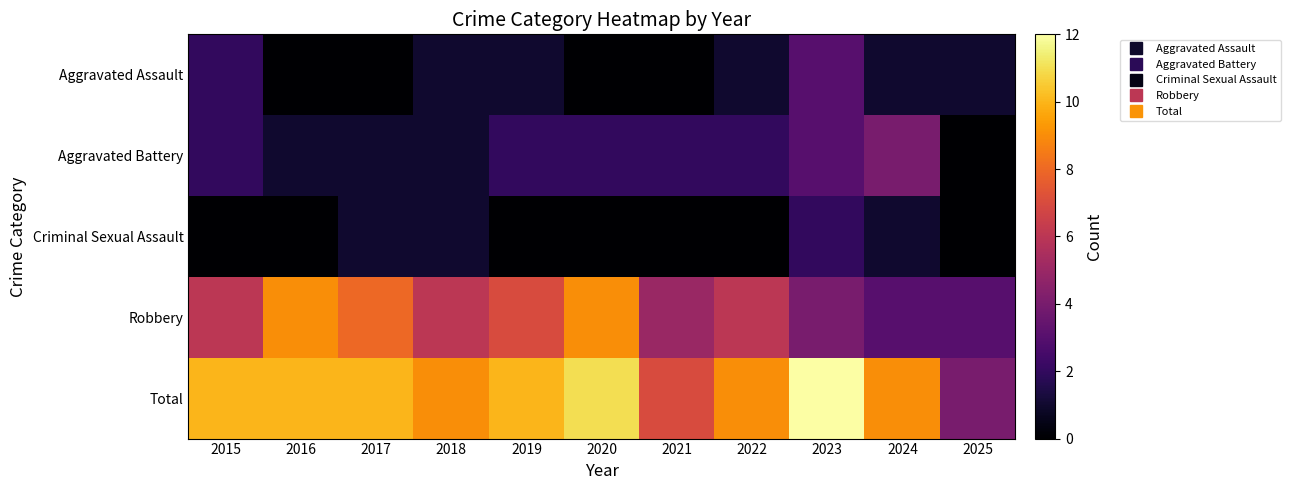

How many distinct data groups are displayed?

5